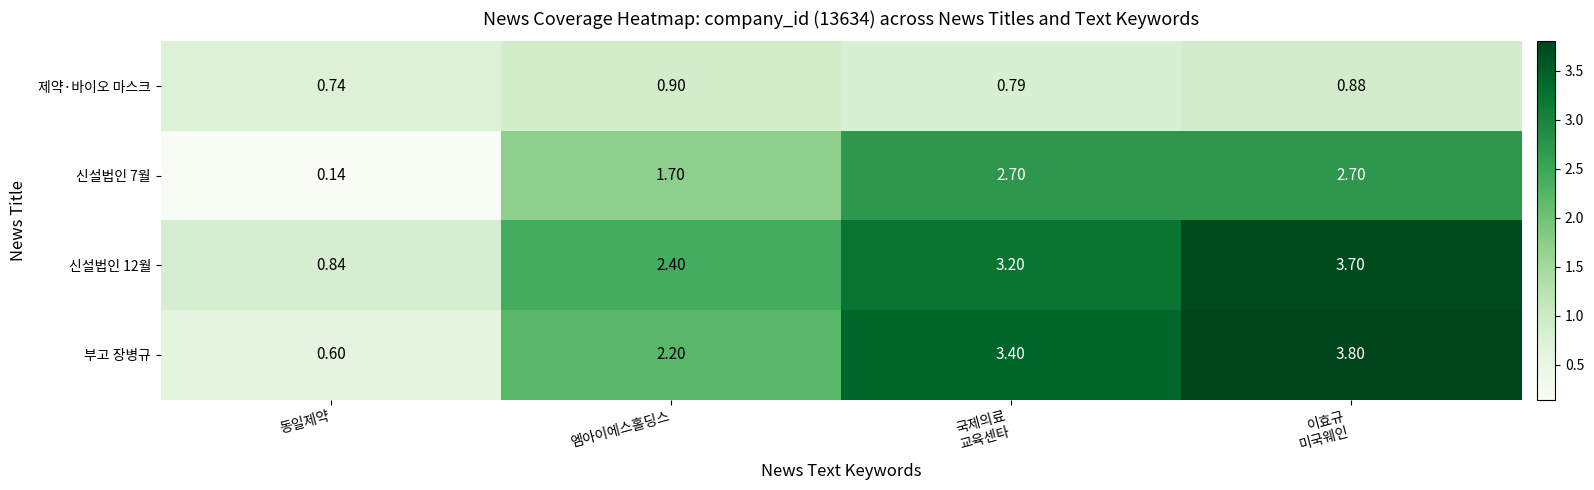

Between 동일제약 and 엠아이에스홀딩스, which series saw the biggest shift?

부고 장병규